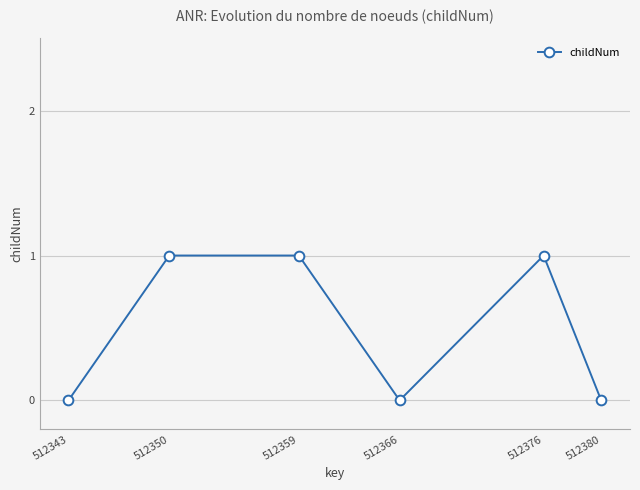

True or false: there are more than 2 points higher than both neighbors.

False